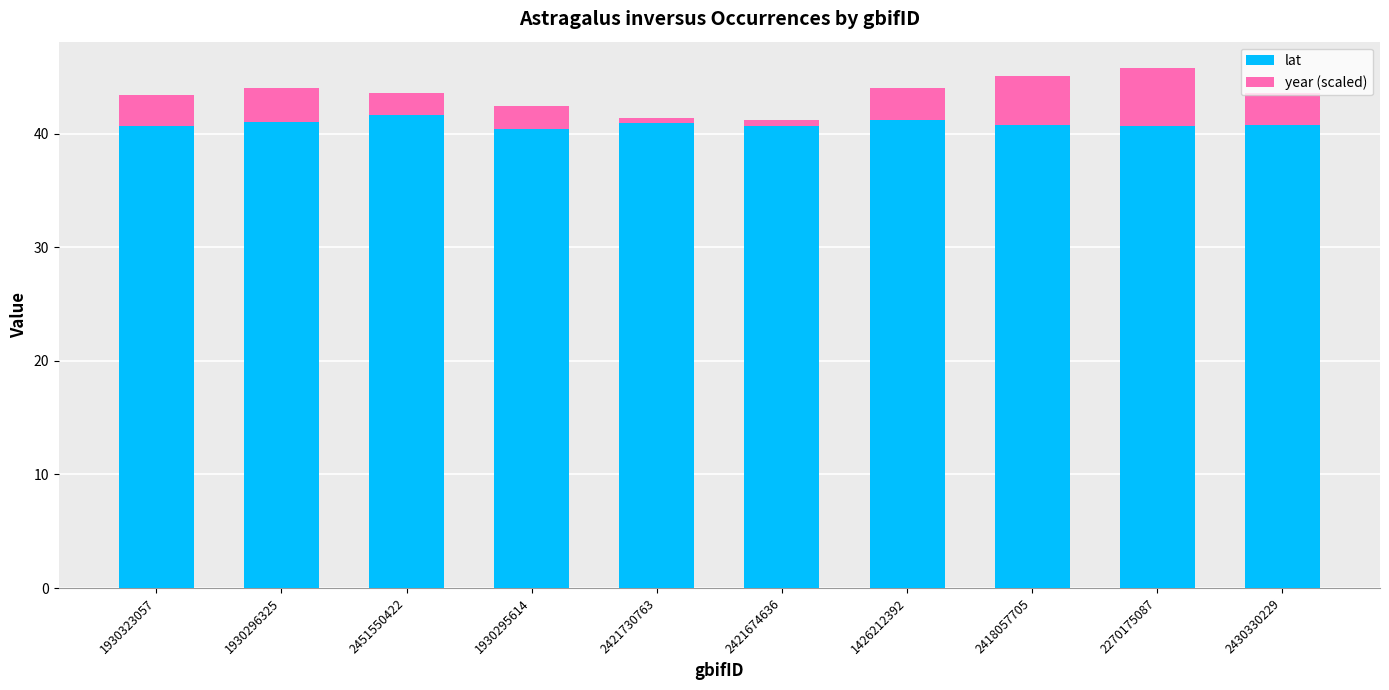

What is the average value of the lat series?

40.9